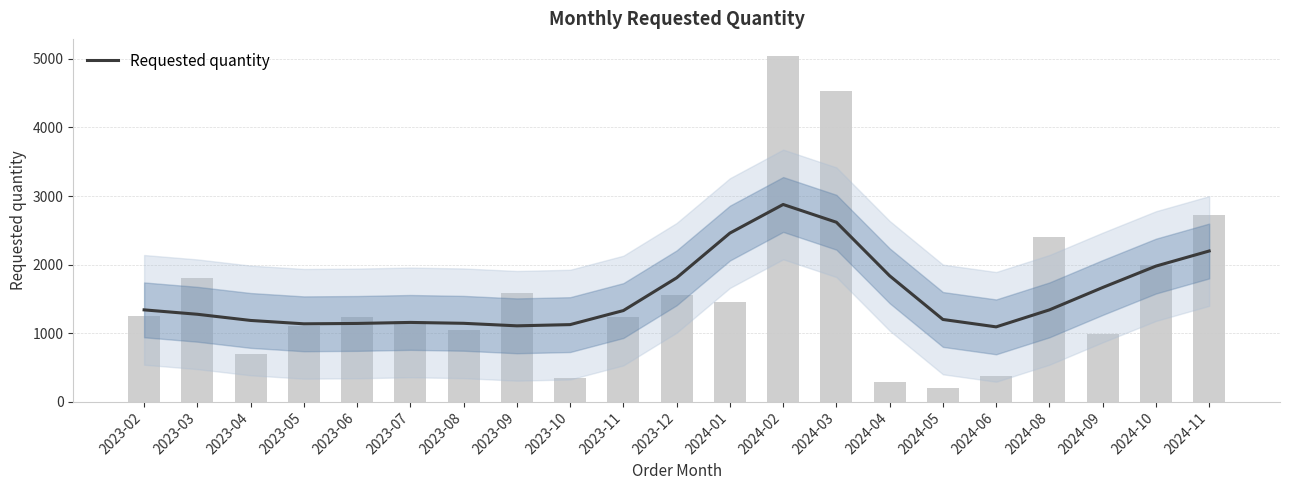

Reading right to left, extract all data points from this chart.

2024-11=2197.9	2024-10=1977.6	2024-09=1665.4	2024-08=1339.0	2024-06=1091.2	2024-05=1199.1	2024-04=1835.9	2024-03=2617.3	2024-02=2876.5	2024-01=2459.0	2023-12=1806.5	2023-11=1329.1	2023-10=1124.1	2023-09=1106.4	2023-08=1143.1	2023-07=1156.0	2023-06=1141.2	2023-05=1135.7	2023-04=1184.9	2023-03=1274.9	2023-02=1339.2